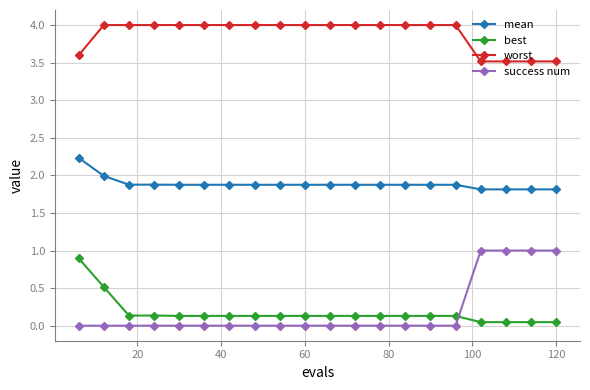

True or false: success num and best intersect in this chart.

True